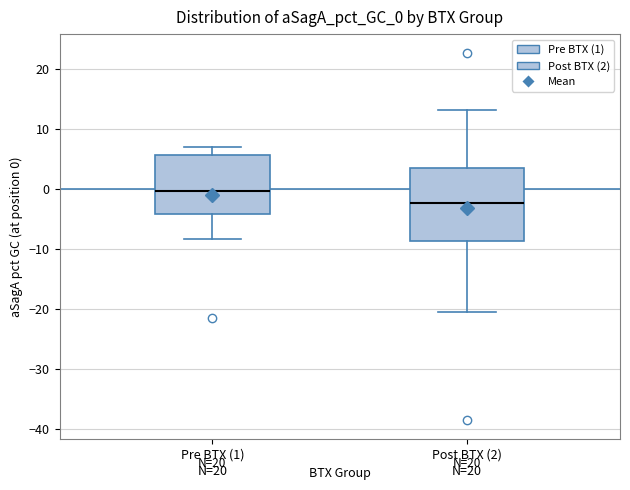

Reading left to right, read every box against the y-axis: the position of its median line, the range the box covers, and the ends of its whiskers. The values are not printed on the chart, so give them approximately, as read against the axis.

Pre BTX (1): median 0, box -4 to 6, whiskers -8 to 7
Post BTX (2): median -2, box -9 to 4, whiskers -21 to 13